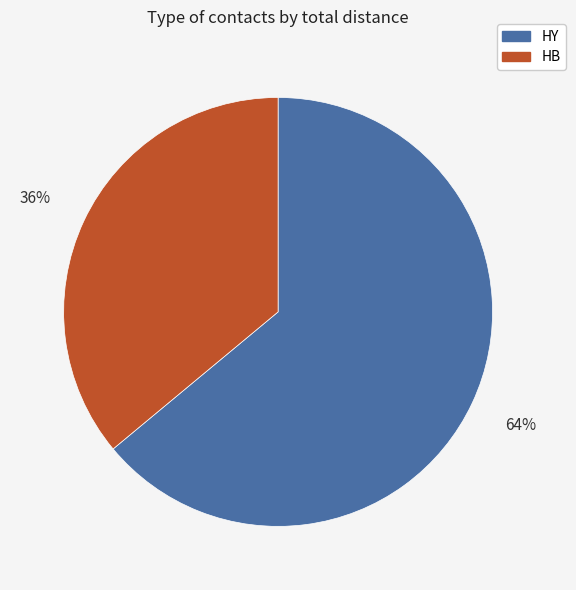

Count the number of slices in the pie.

2